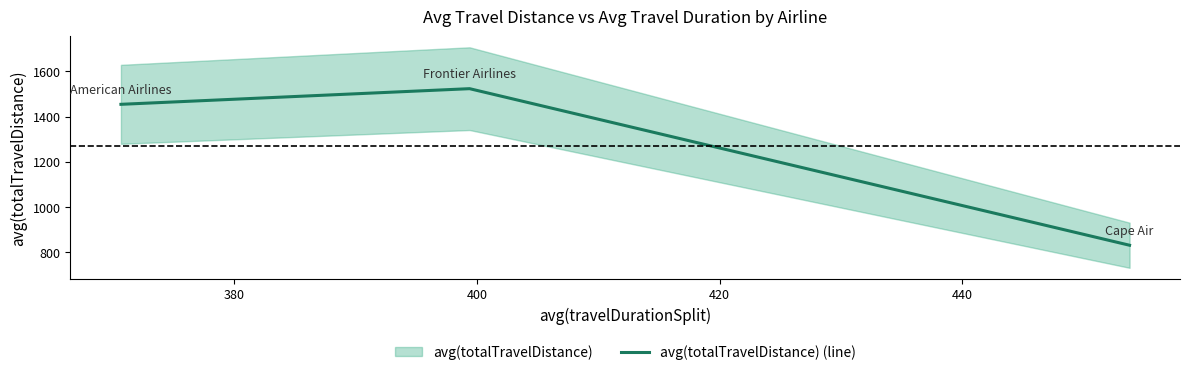

What is the sum of all values?

3809.2